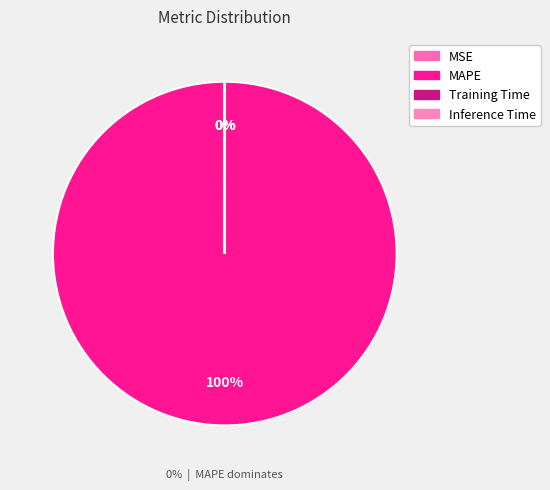

Count the number of slices in the pie.

4